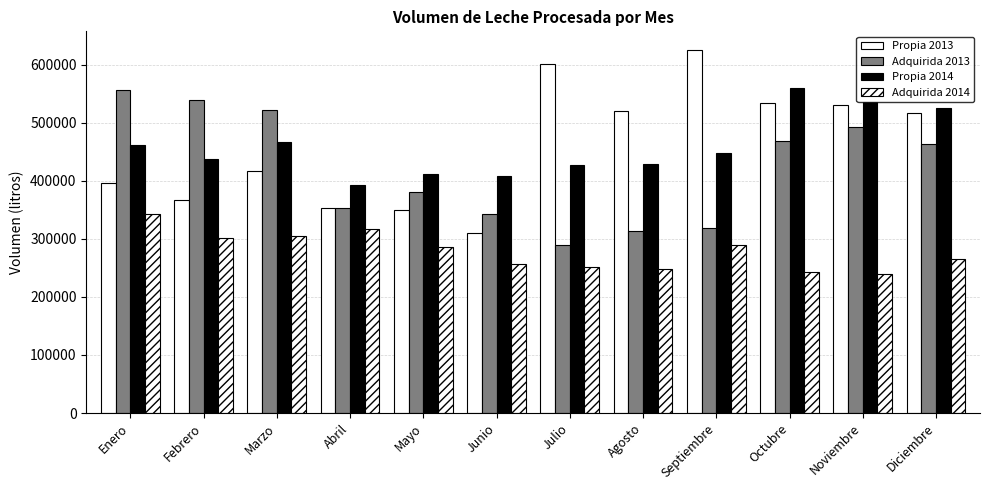

Which series has the largest total across all categories?

Propia 2013